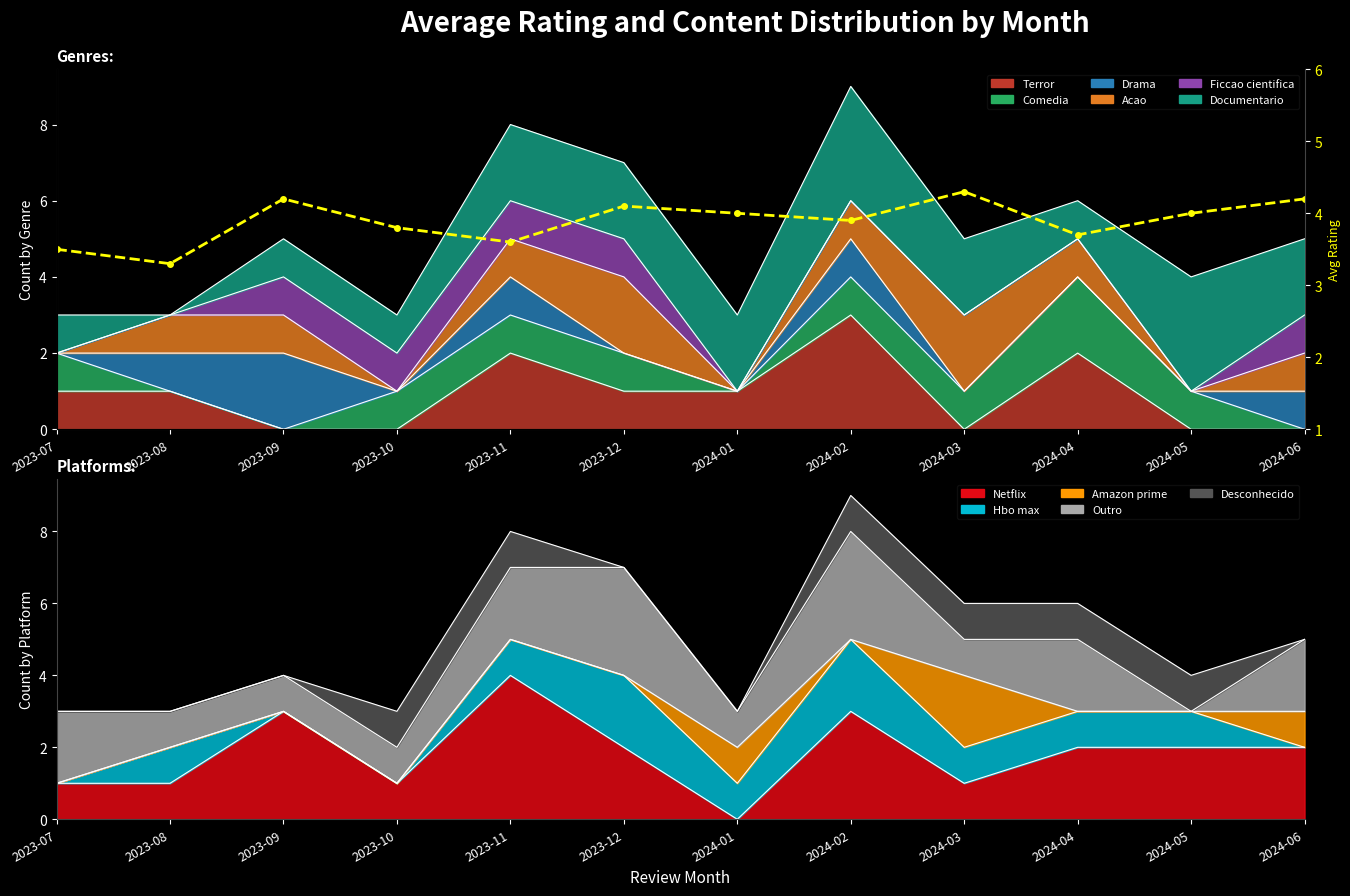

At which category does the chart reach its peak across all series?

2024-03